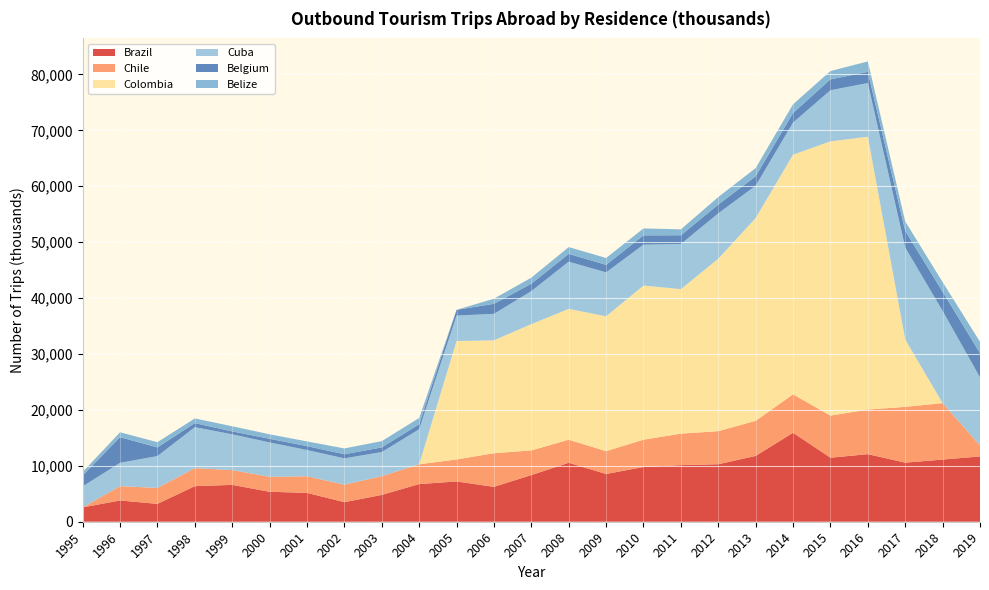

Reading right to left, extract all data points from this chart.

Brazil: 11676	11118	10568	12087	11450	15911	11771	10284	10125	9792	8539	10548	8341	6240	7202	6741	4800	3495	5163	5356	6593	6360	3194	3802	2563
Chile: 1969	10098	9977	7973	7536	6870	6278	5912	5635	4882	4081	4121	4414	6015	3936	3533	3351	3141	2962	2682	2643	3229	2846	2561	0
Colombia: 0	0	12053	48797	49042	42862	36267	30844	25838	27560	24123	23394	22589	20184	21179	0	0	0	0	0	0	0	0	0	0
Cuba: 12178	16492	16445	9602	9144	5751	5783	8119	8071	7319	7855	8449	5903	4739	4557	6276	4313	4698	4705	6147	6402	7327	5706	4175	3752
Belgium: 4330	3432	2967	2002	1948	1708	1679	1562	1567	1664	1344	1396	1322	1795	1019	876	827	735	692	650	519	724	1546	4587	1965
Belize: 2027	1719	1695	1864	1480	1556	1470	1350	1056	1235	1230	1210	1084	916	0	1127	1124	1041	842	805	916	833	936	876	625